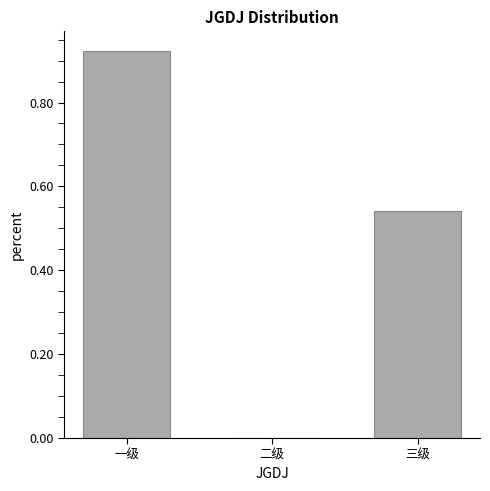

What is the change in value from 一级 to 二级?

-0.9